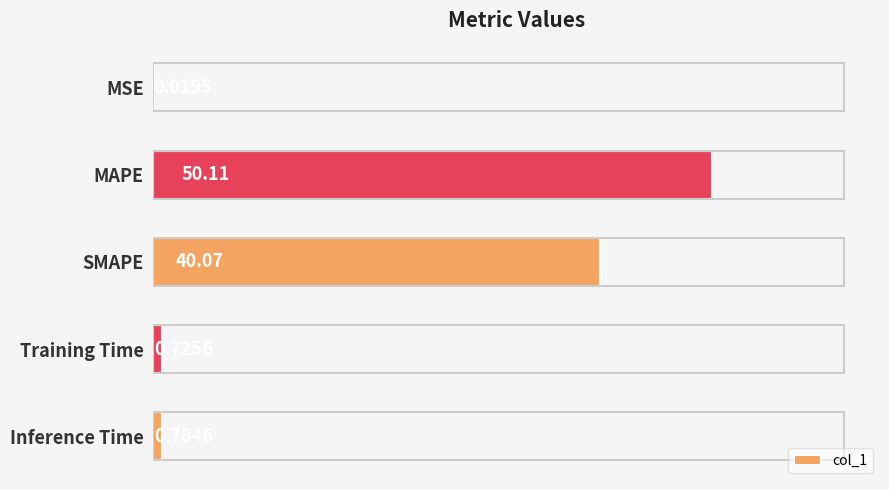

What is the sum of the values at MAPE and Training Time?

50.8